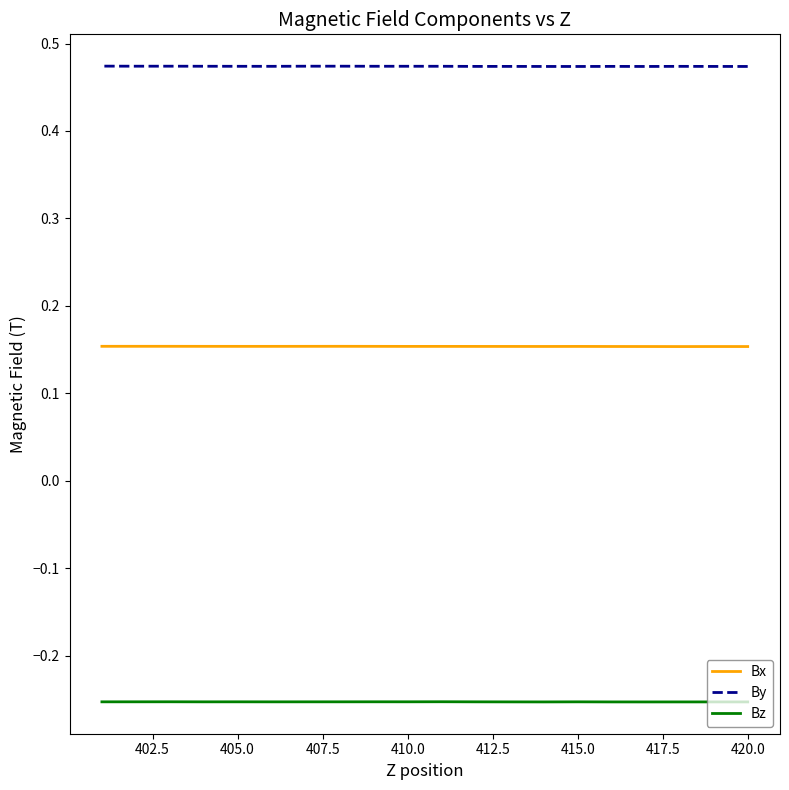

What is the label of the 17th point from the right?

407.5